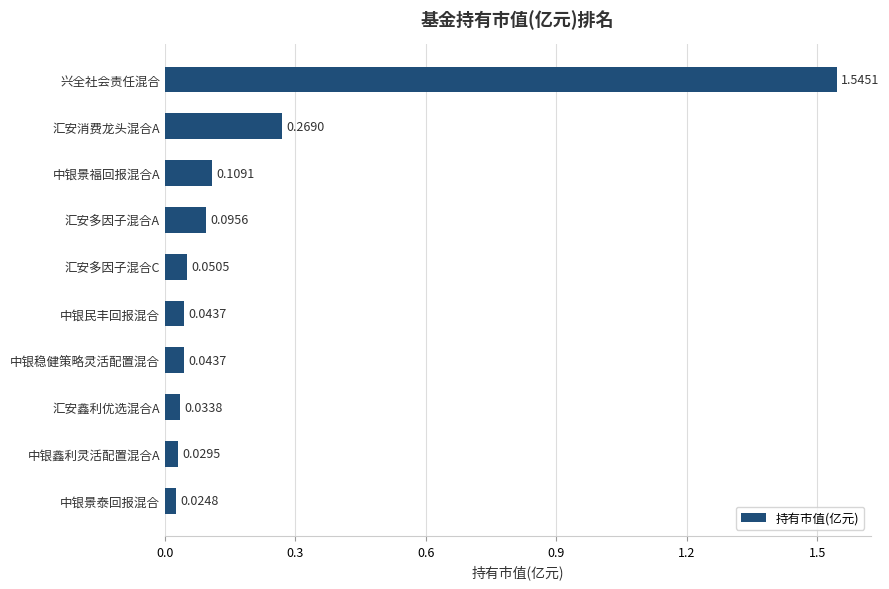

What is the average value?

0.2